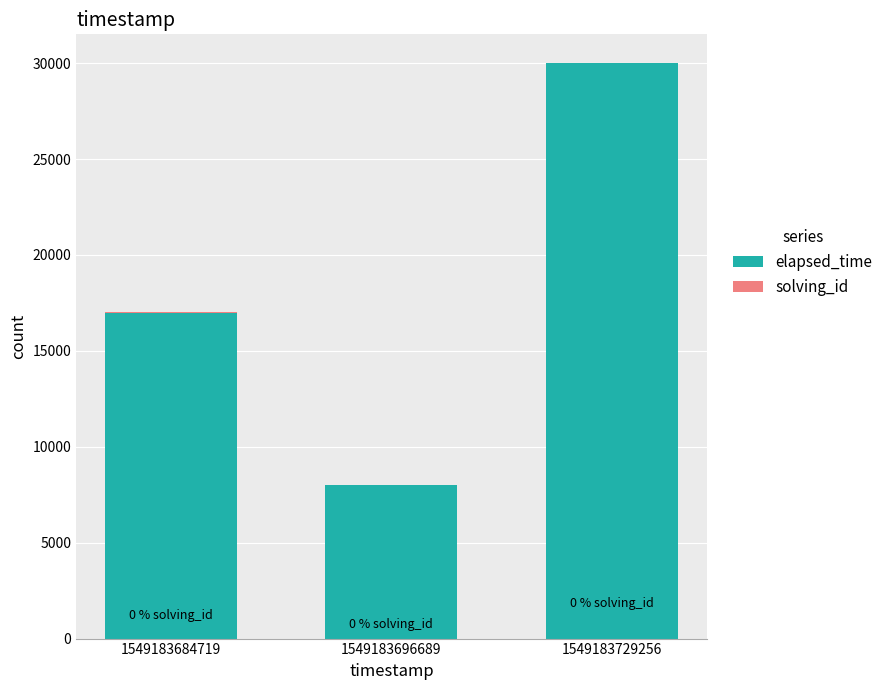

True or false: elapsed_time has a value of 48347 at 1549183729256.

False